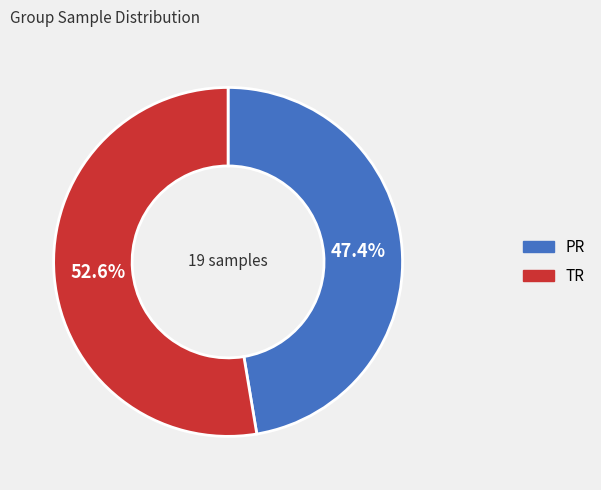

To the nearest percent, what percentage of the pie is PR?

47%